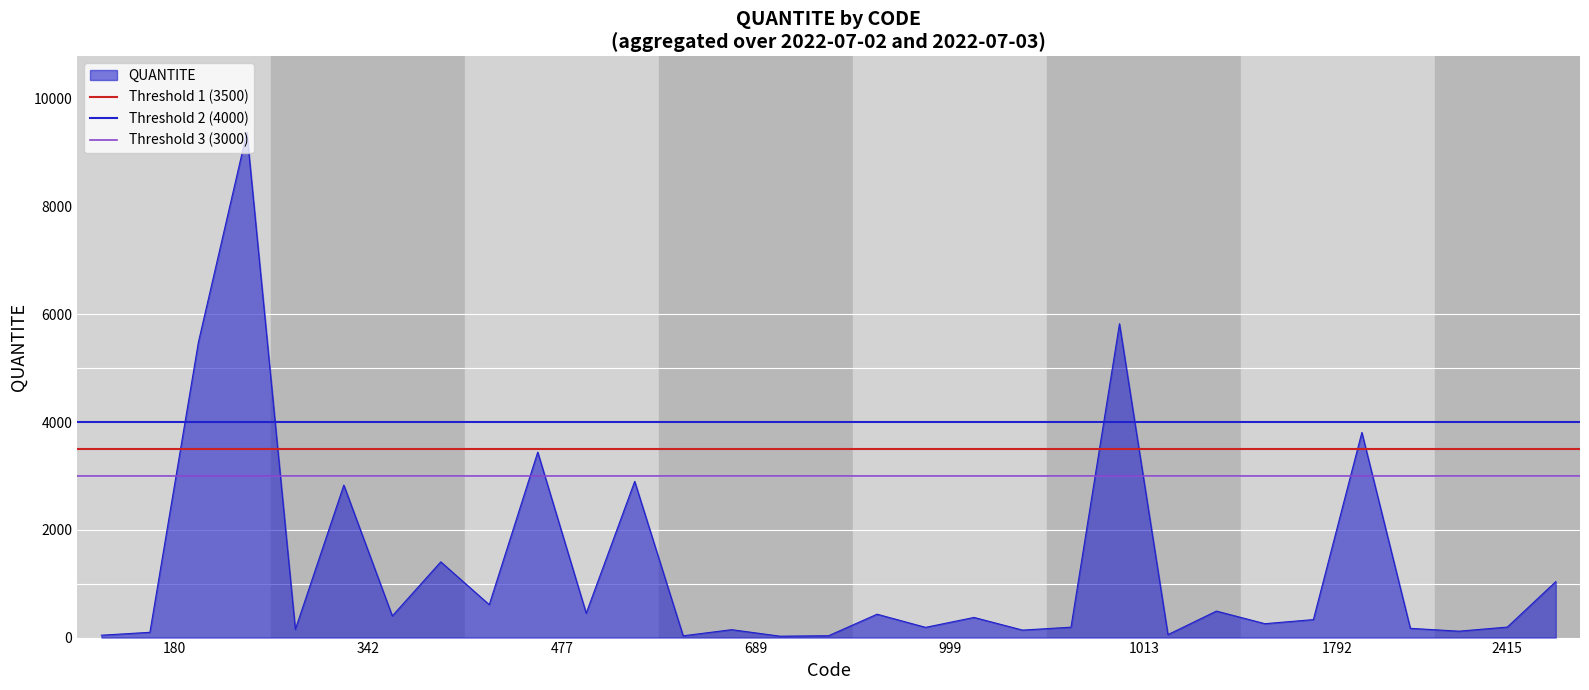

Between 180 and 342, which is larger?

180